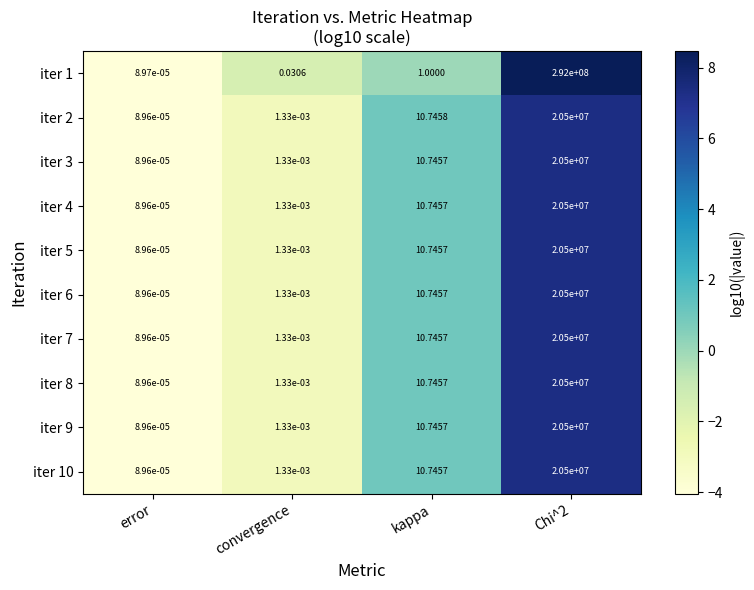

At which label does iter 5 reach its minimum?

error